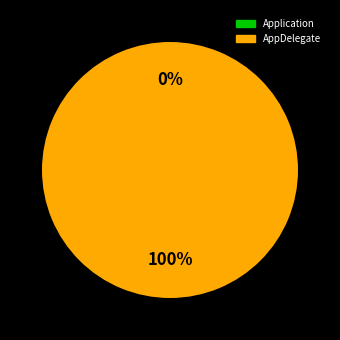

To the nearest percent, what percentage of the pie is AppDelegate?

100%